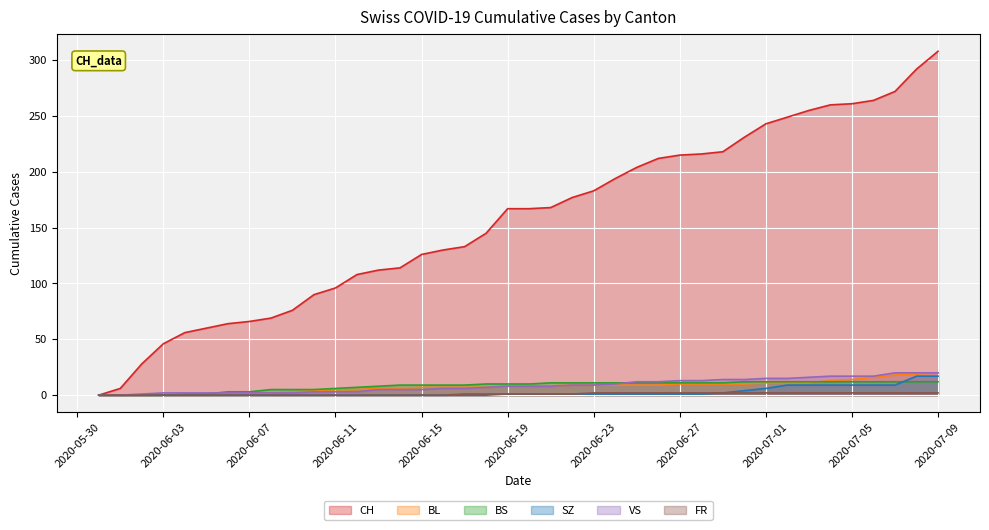

What is the difference between the maximum and minimum values in the SZ series?

17